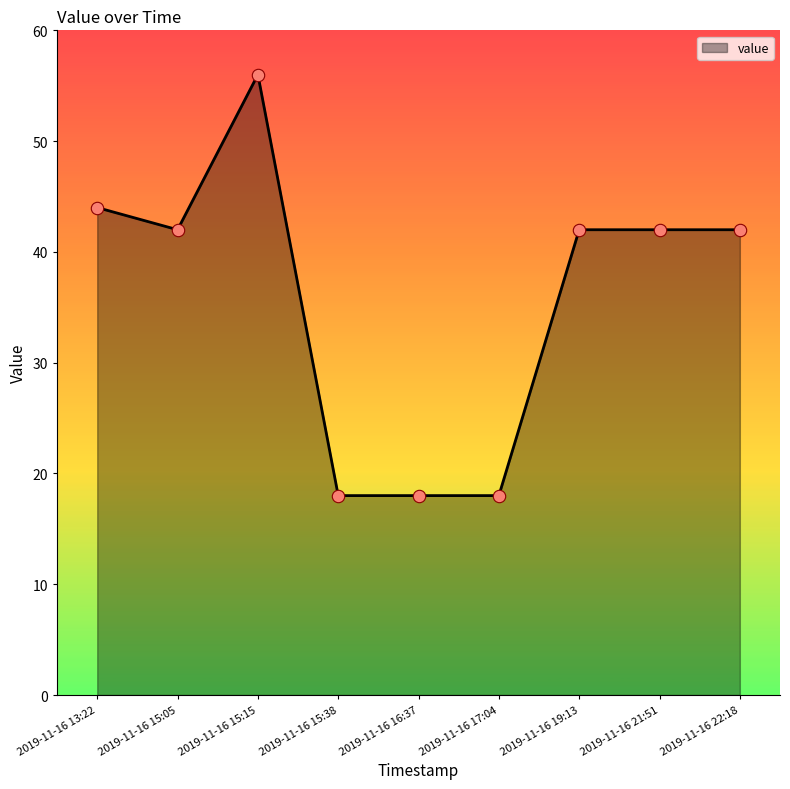

What is the change in value from 2019-11-16 15:05 to 2019-11-16 15:38?

-24